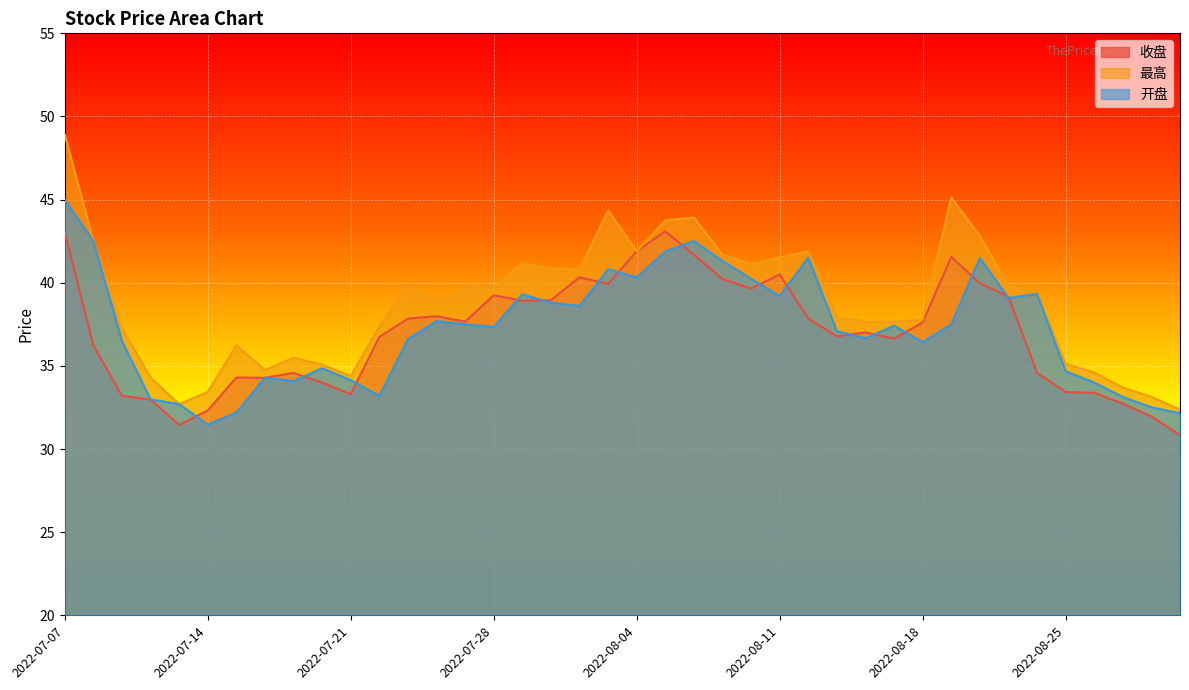

What is the lowest value of the 收盘 series?

30.8